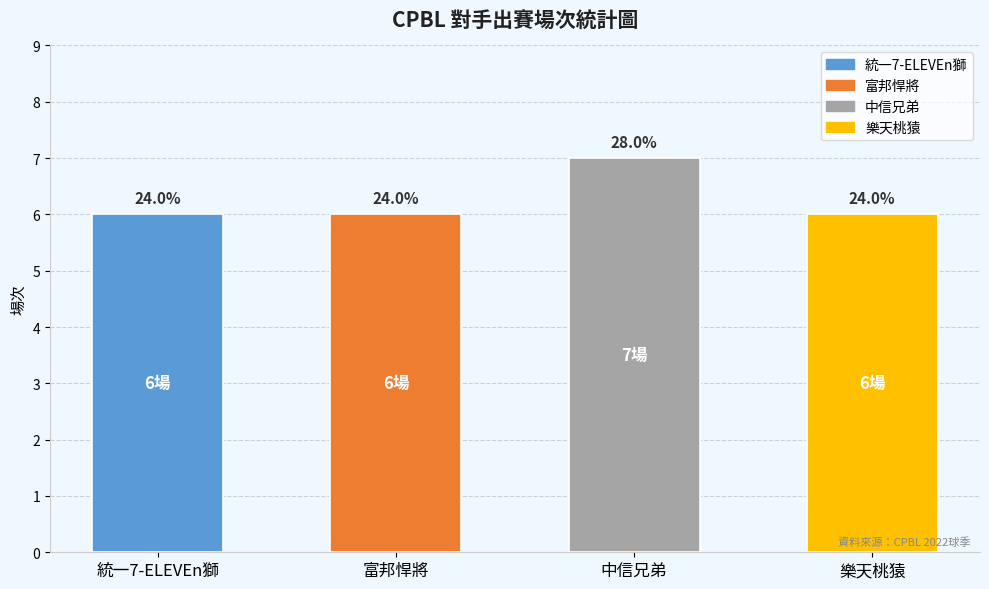

True or false: the data shows 6 at 統一7-ELEVEn獅.

True